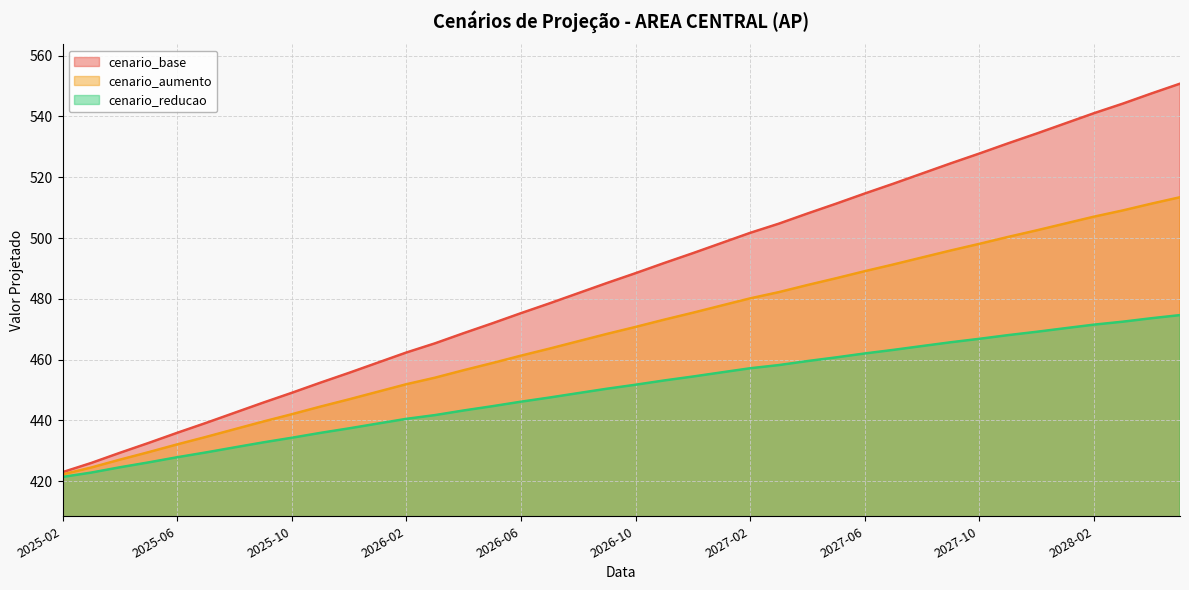

True or false: cenario_base and cenario_reducao intersect in this chart.

False